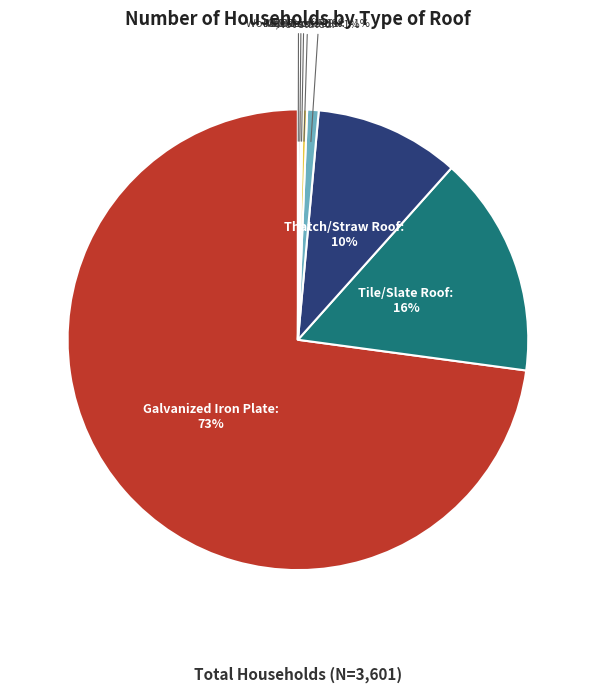

What is the change in value from Thatch/Straw Roof to Others?

-364